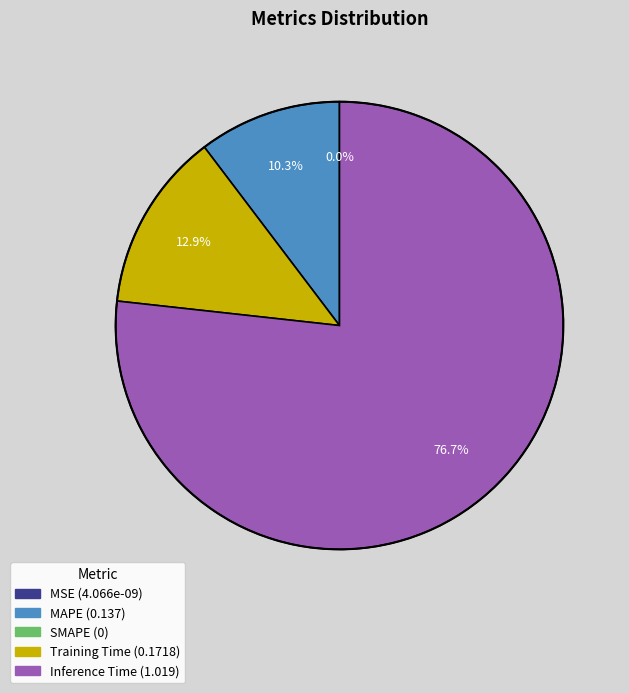

Count the number of slices in the pie.

5